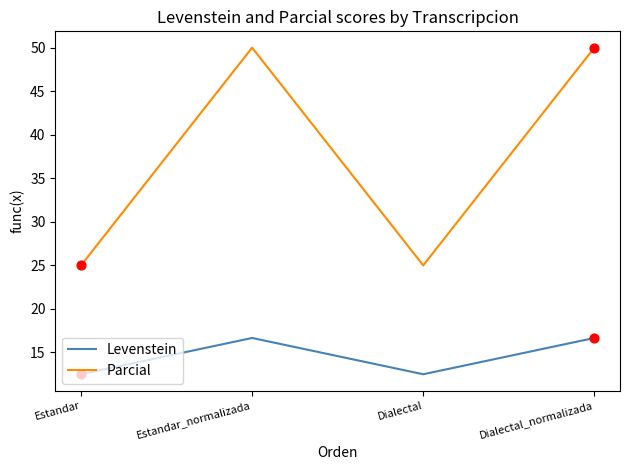

Which series has the largest total across all categories?

Parcial